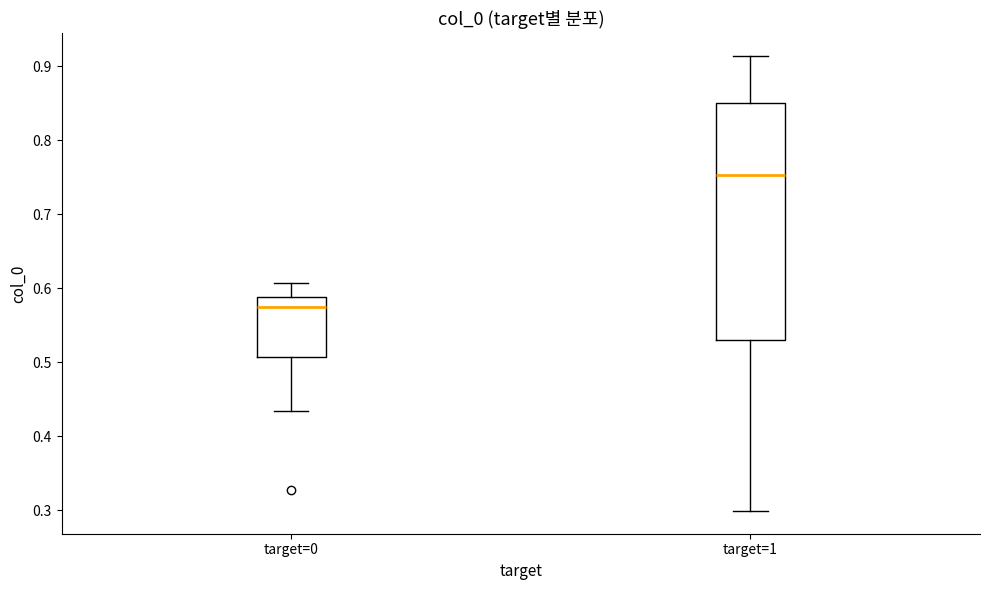

Which box's median line is the lowest?

target=0